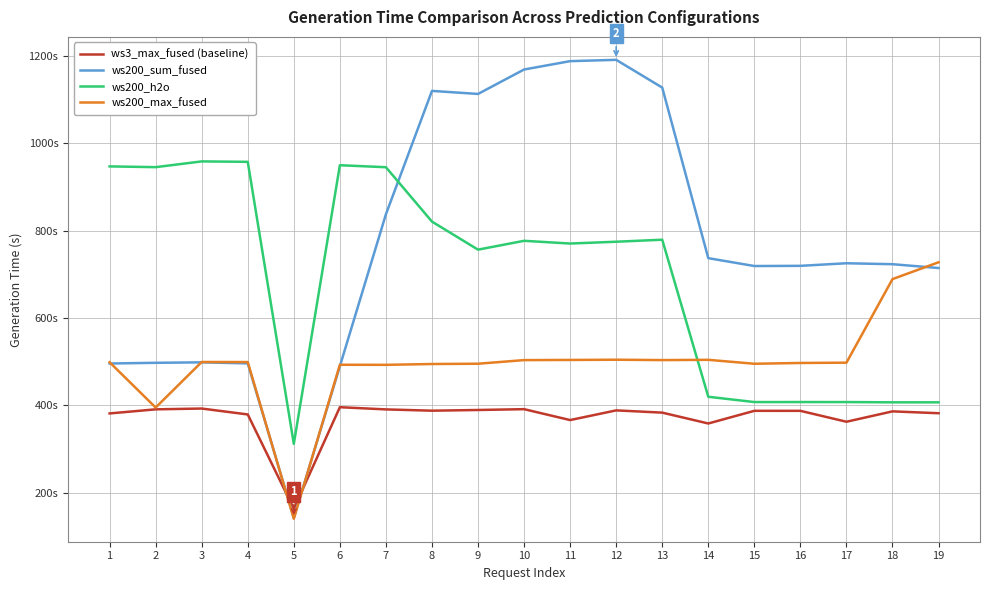

What is the total value across all series at 9?

2754.6